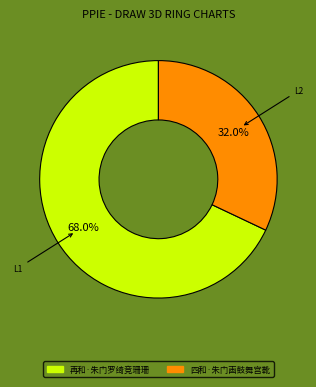

Is it true that 四和·朱门画鼓舞宫靴 is 43% of the pie?

False